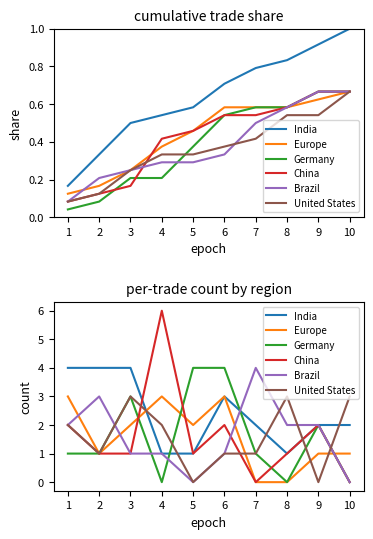

What is the approximate value of Germany at 5?

4